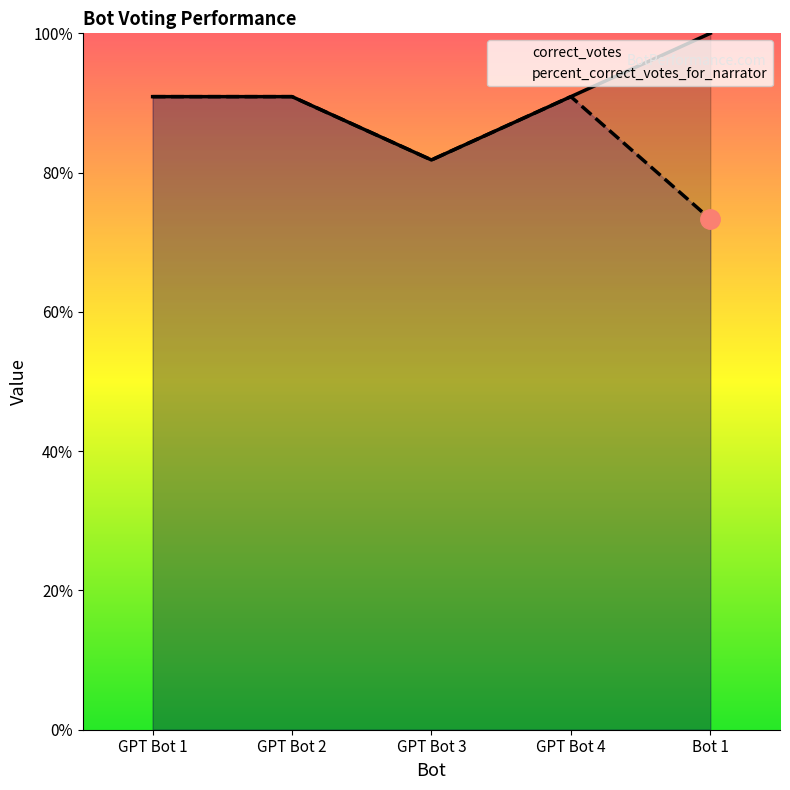

Does the chart display data point markers on the line(s)?

No